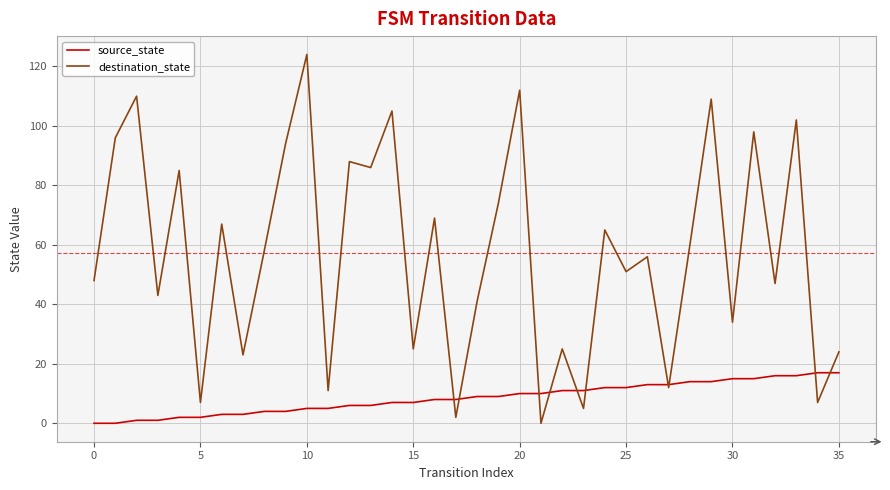

Rank the series by their maximum value, from lowest to highest.

source_state, destination_state